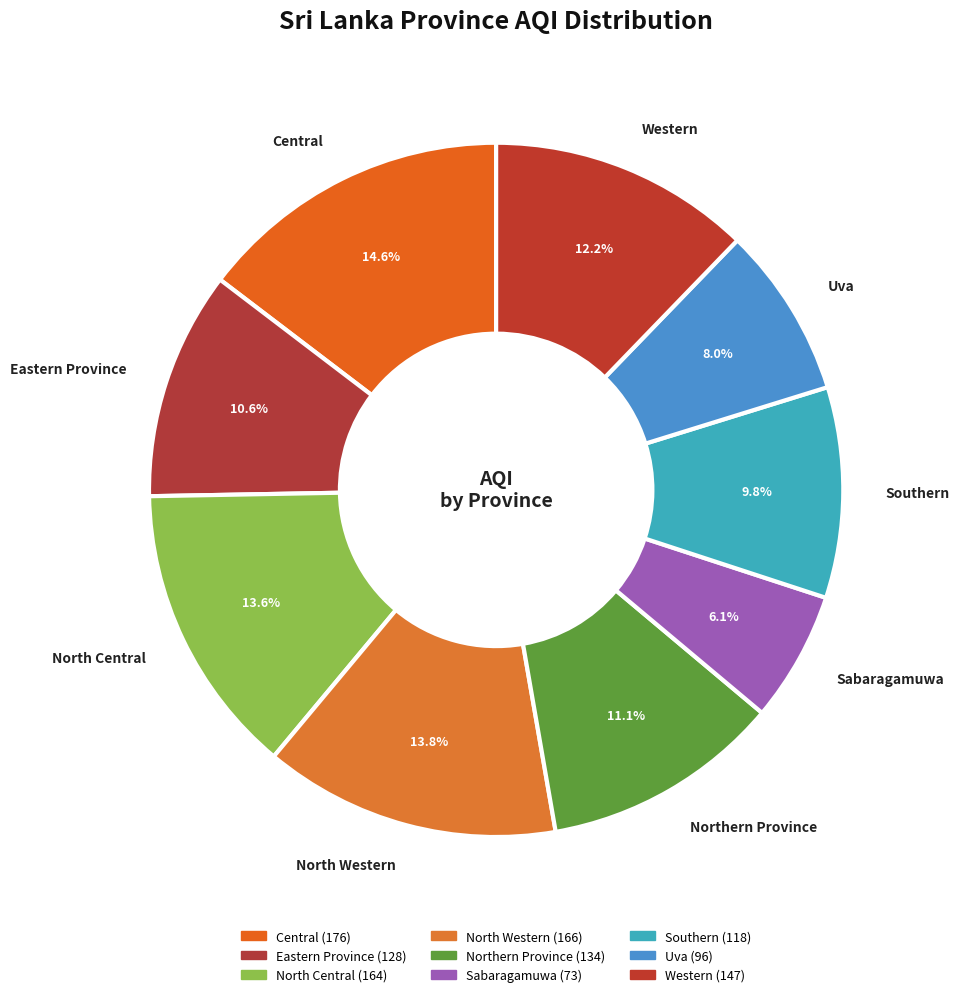

How many slices are in this pie chart?

9